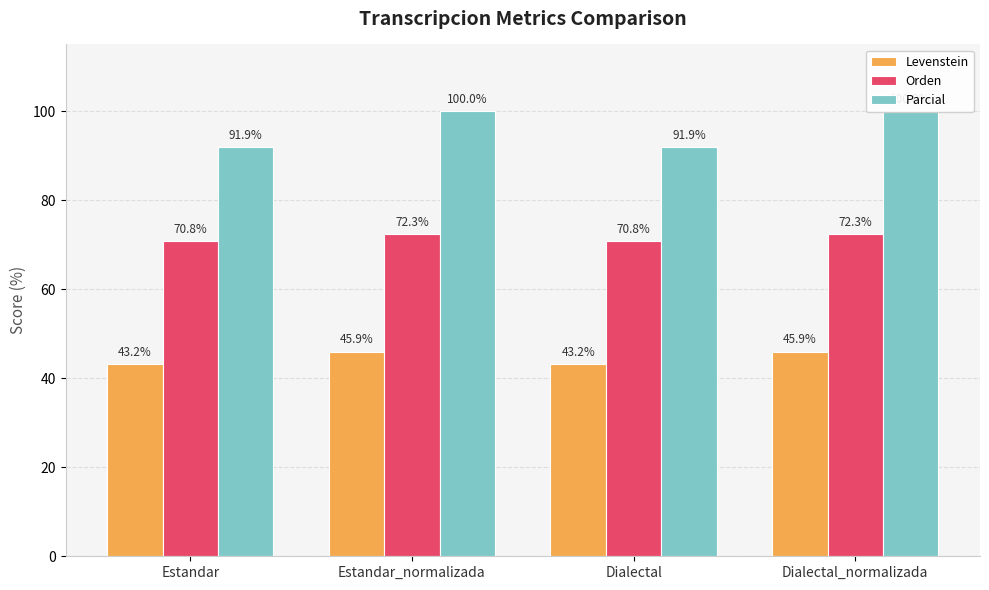

What is the label of the 2nd bar from the left?

Estandar_normalizada